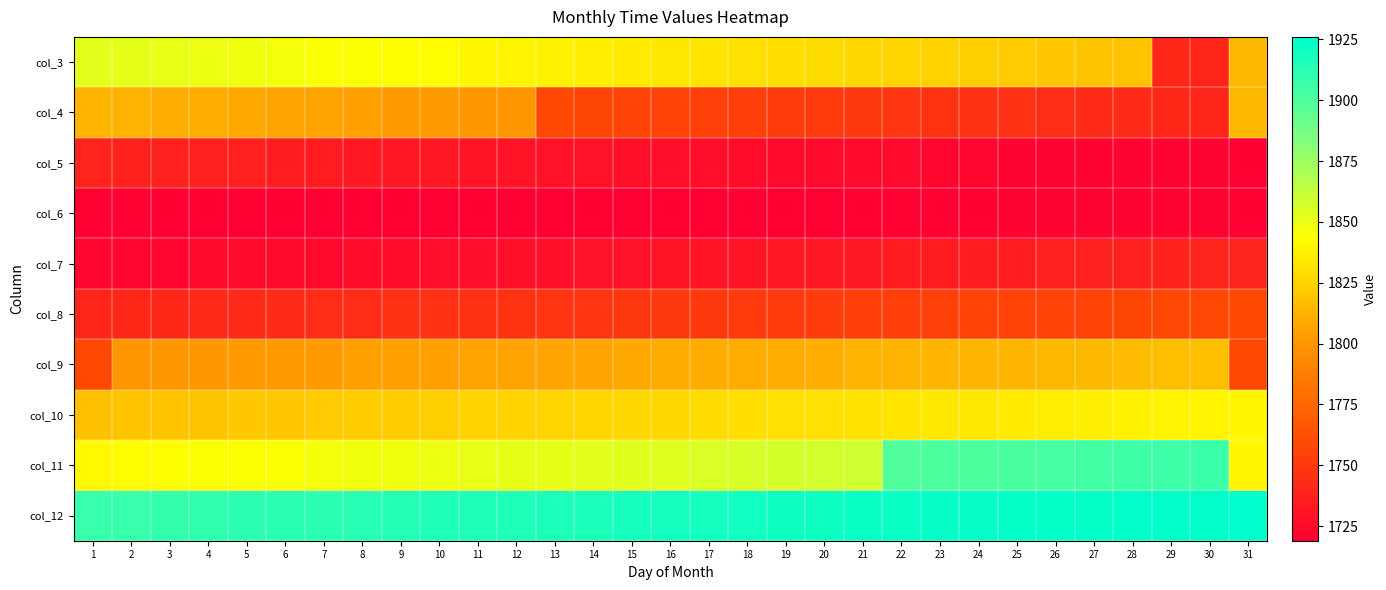

What is the difference between the highest and lowest values at 19?

202